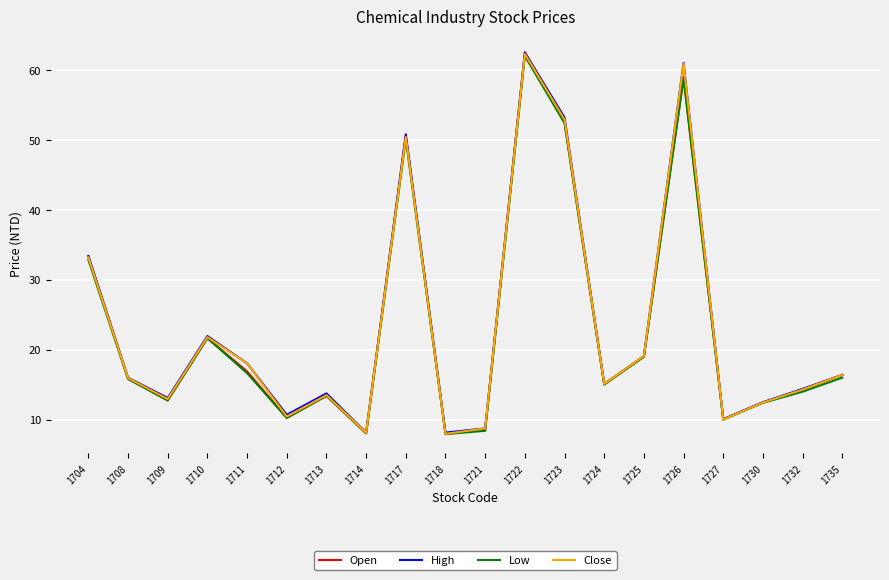

What is the total value across all series at 1735?

65.2